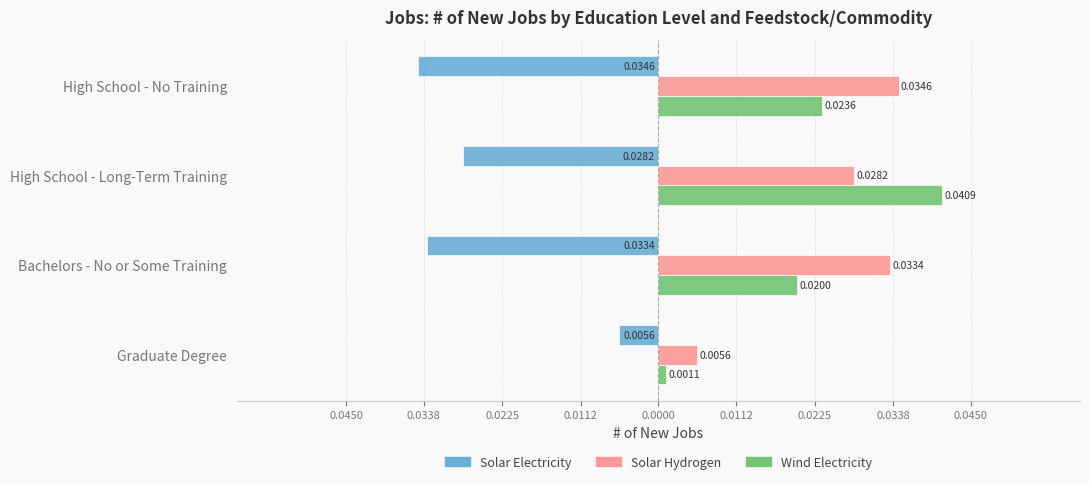

Rank the series by their maximum value, from highest to lowest.

Wind Electricity, Solar Hydrogen, Solar Electricity